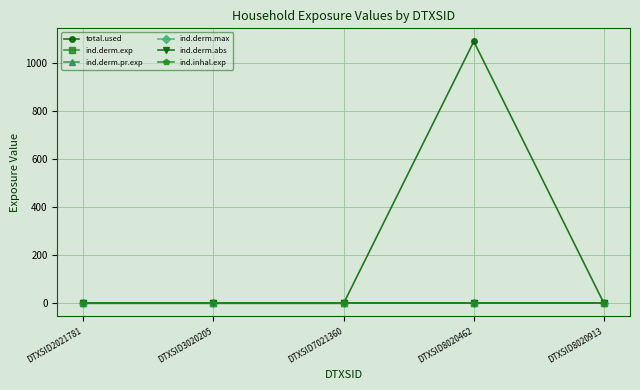

Is this an area chart (filled region under the line)?

No